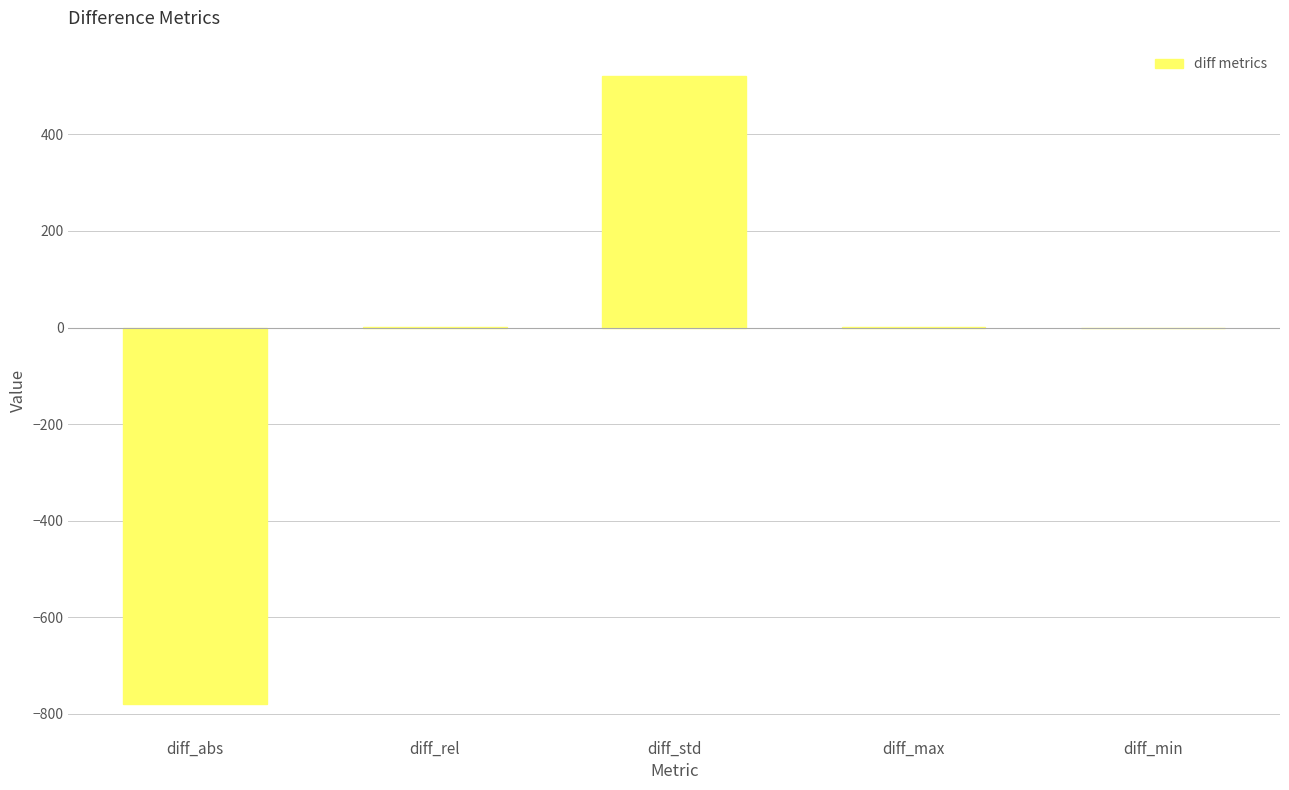

What is the sum of all values?

-258.4